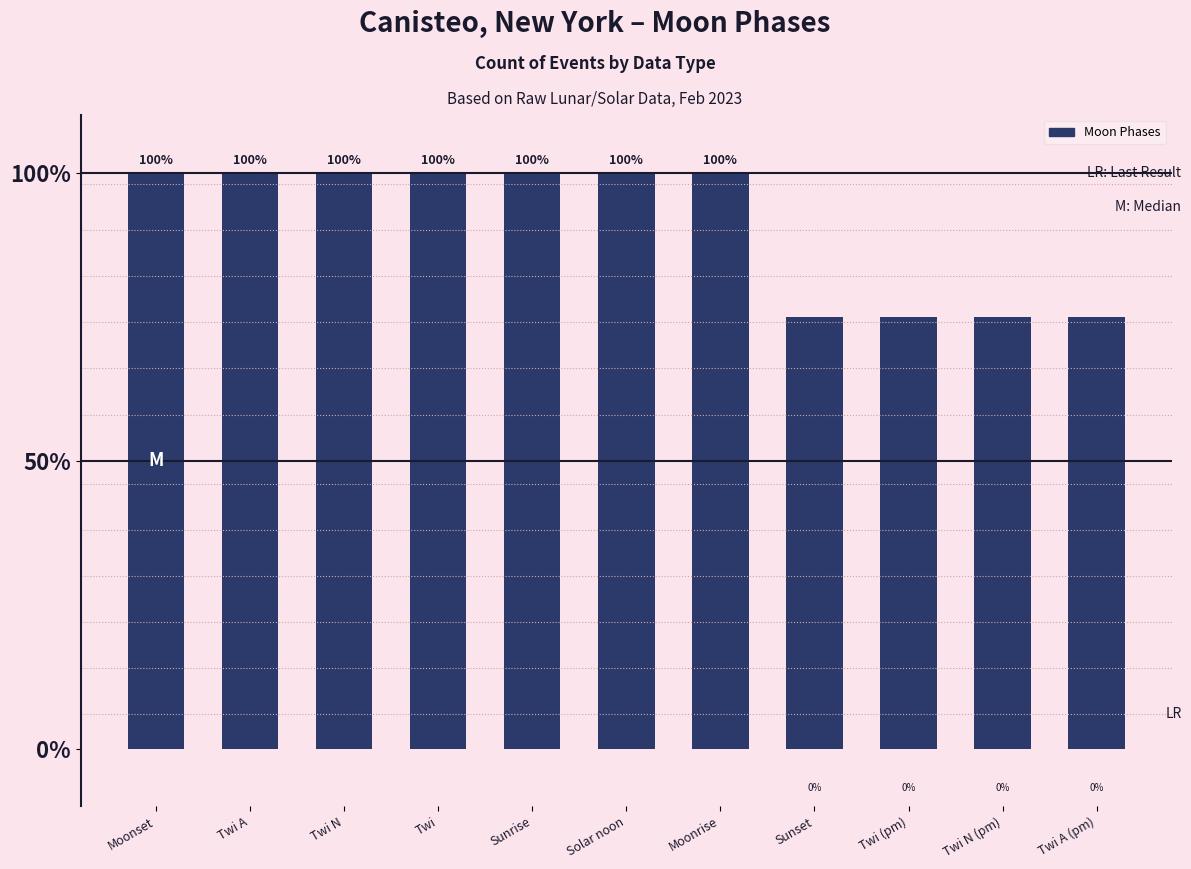

Read the value at Twi (pm), to the nearest 10.

80